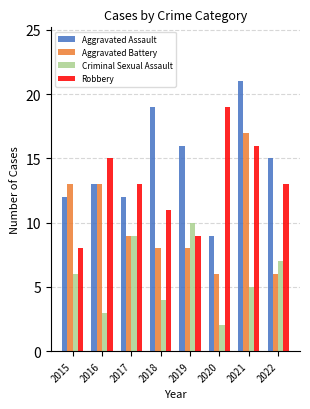

What is the total value across all series at 2015?

39